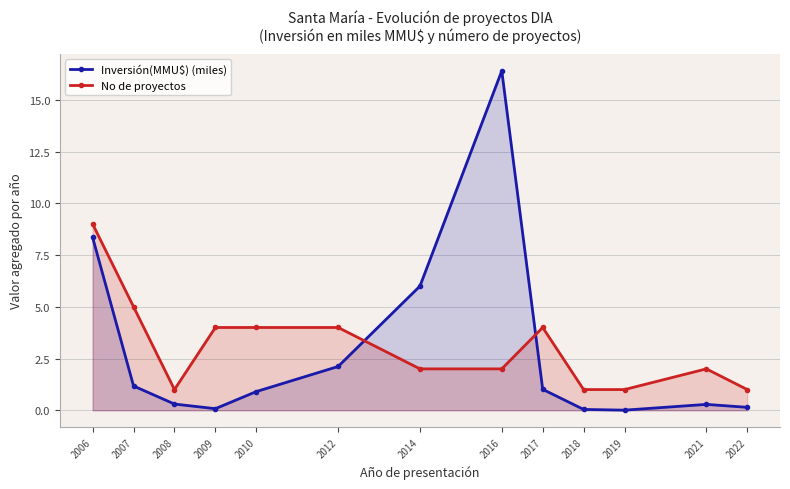

The value of Inversión(MMU$) (miles) at 2009 is 0.1. True or false?

True